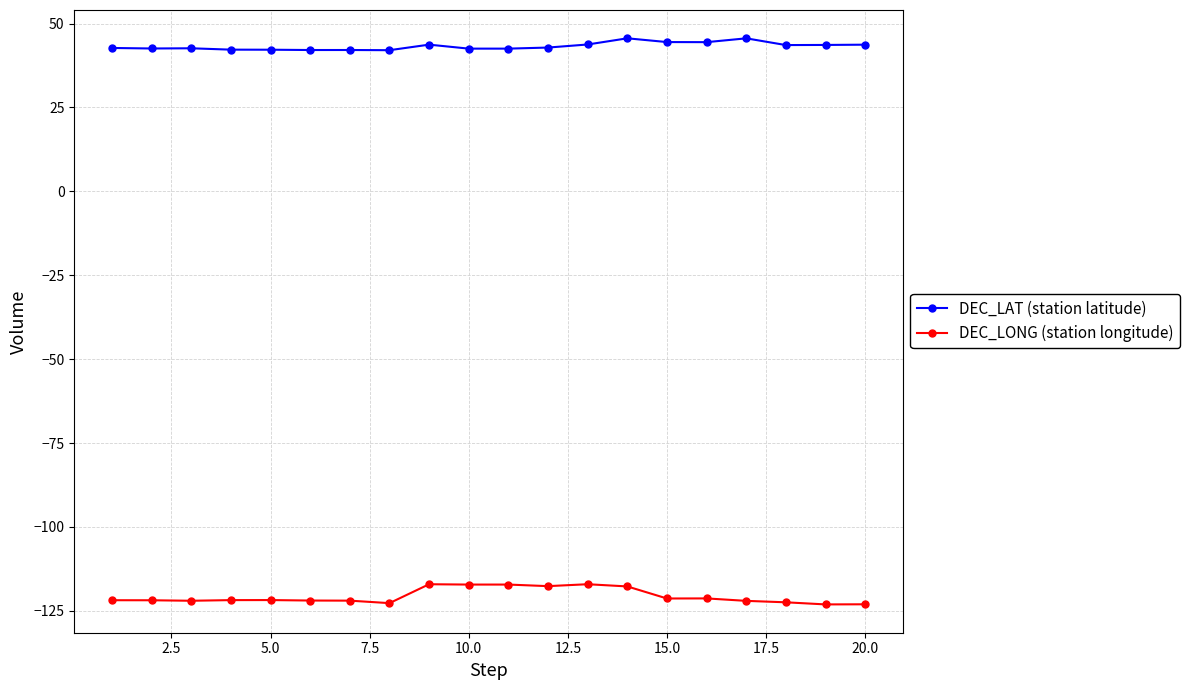

What is the value of the DEC_LAT (station latitude) point at the 7th from the left?

42.1